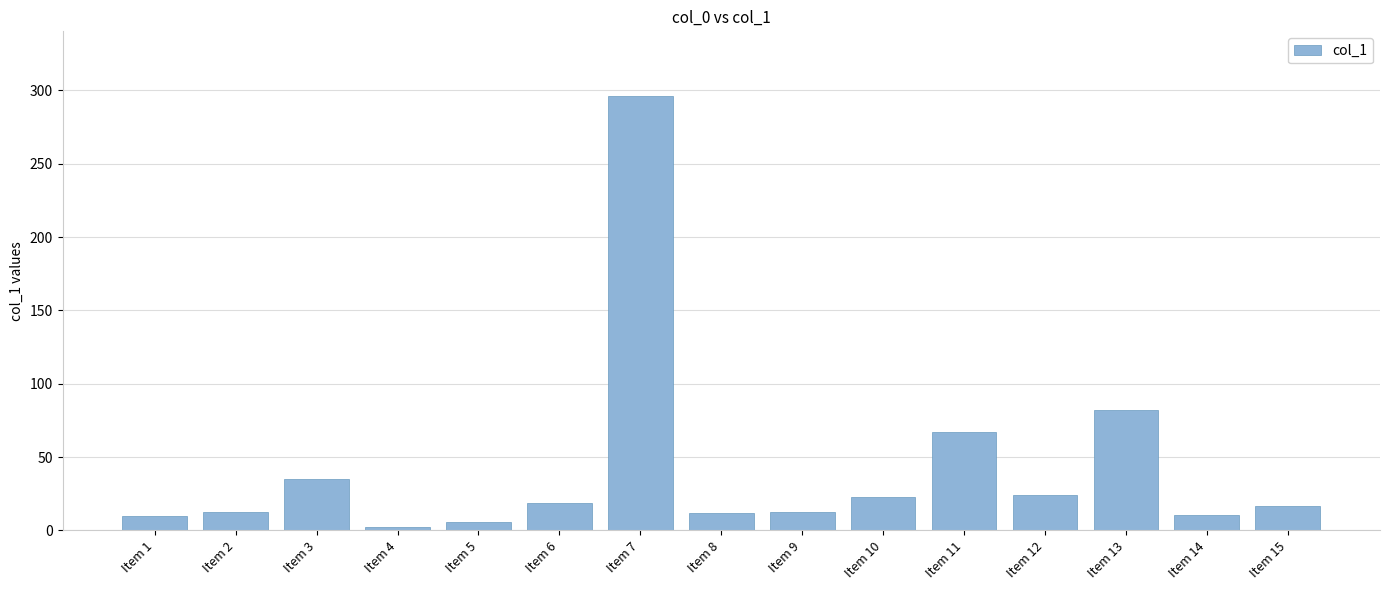

Read the value at Item 11.

66.8